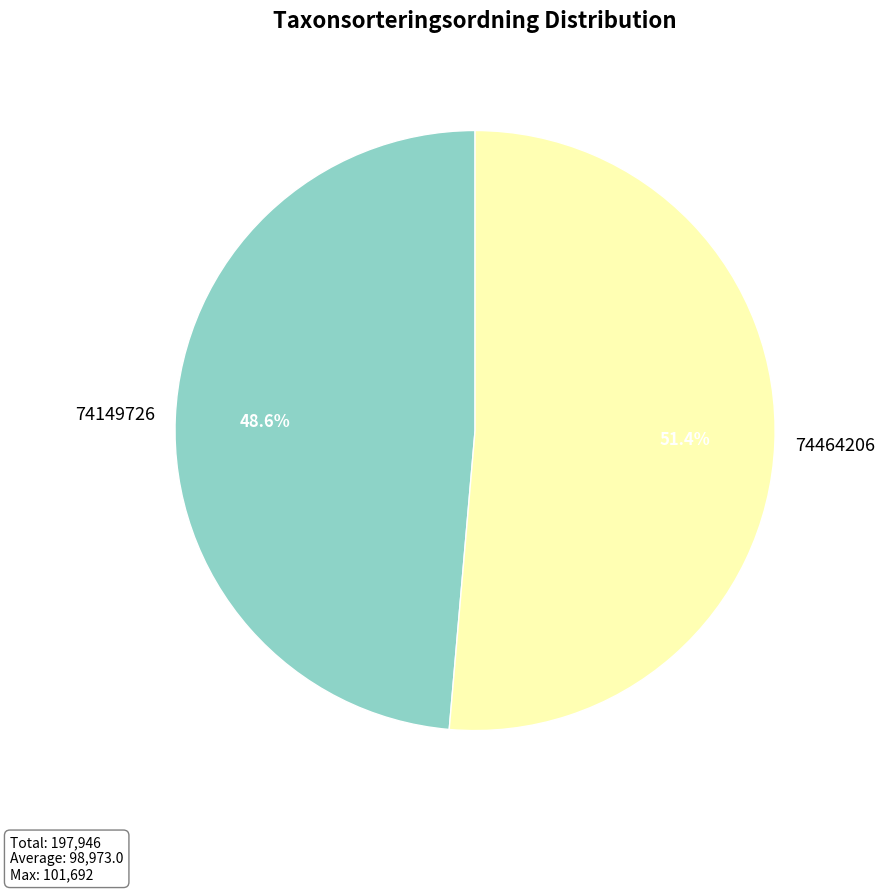

Which category has the biggest portion of the pie?

74464206